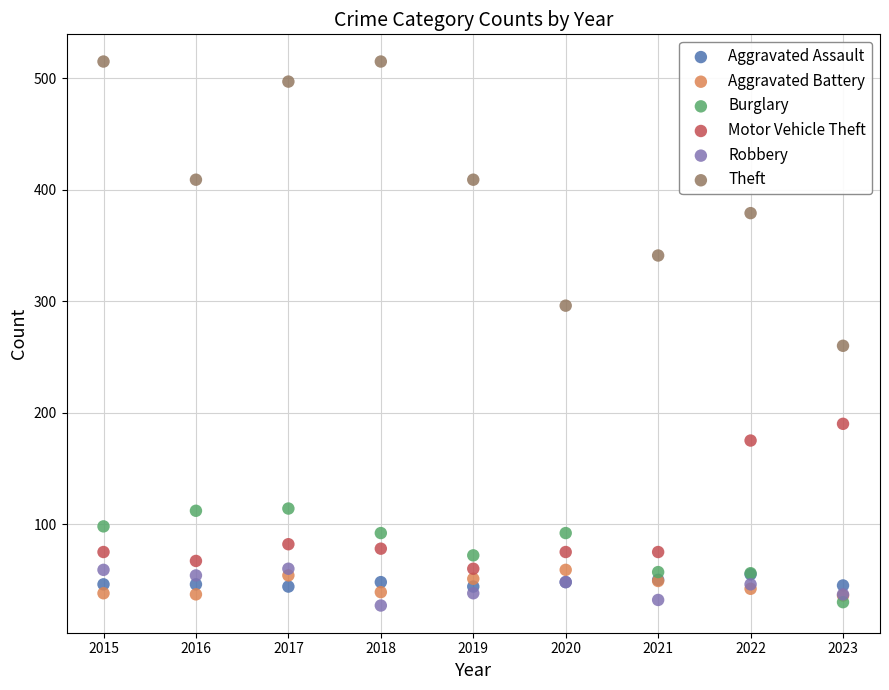

Across all series, what Y value is closest to 271?

260